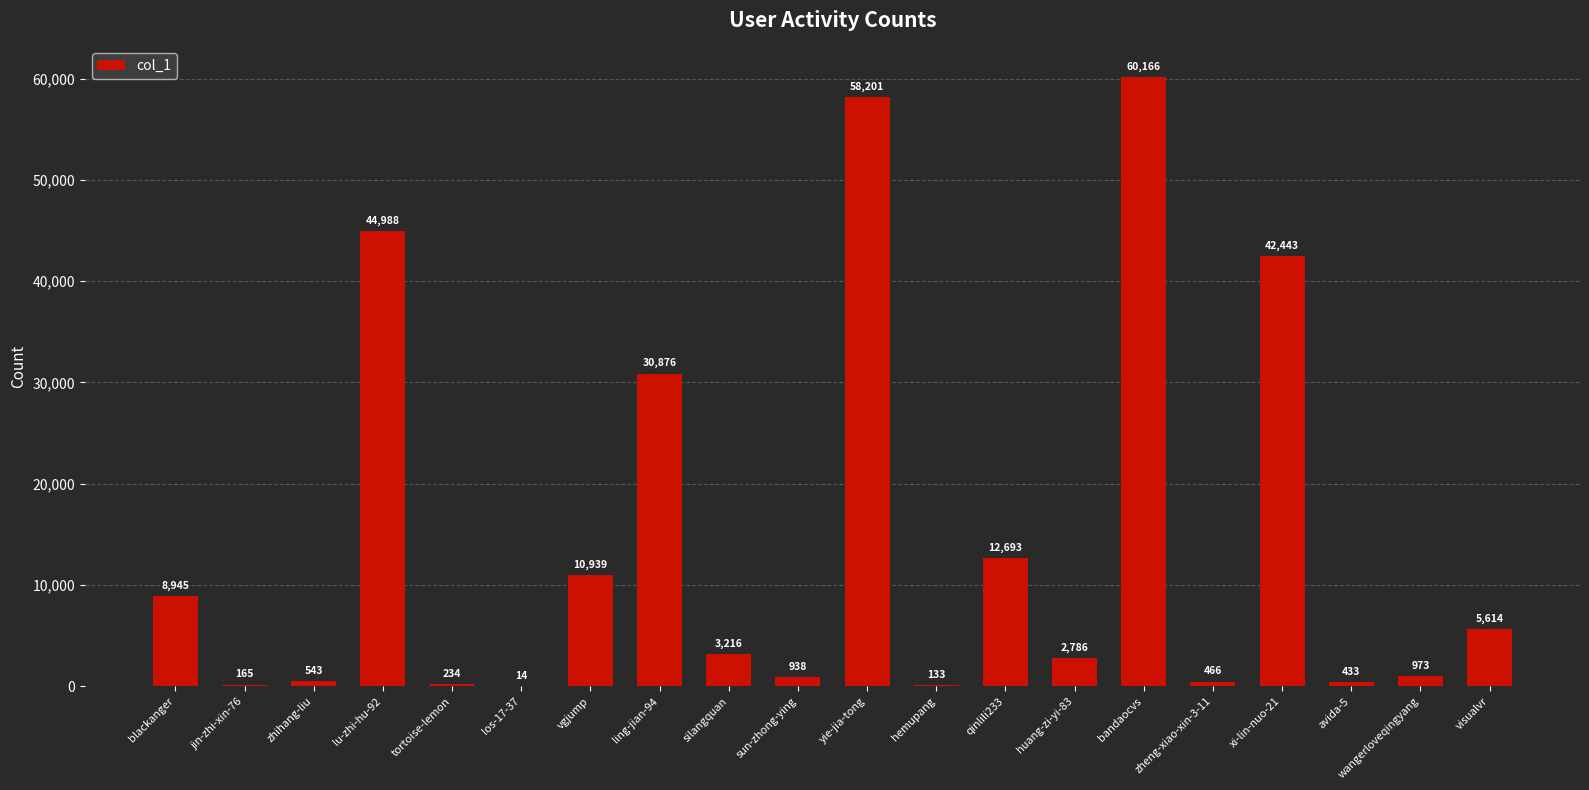

Reading left to right, extract all data points from this chart.

8945	165	543	44988	234	14	10939	30876	3216	938	58201	133	12693	2786	60166	466	42443	433	973	5614